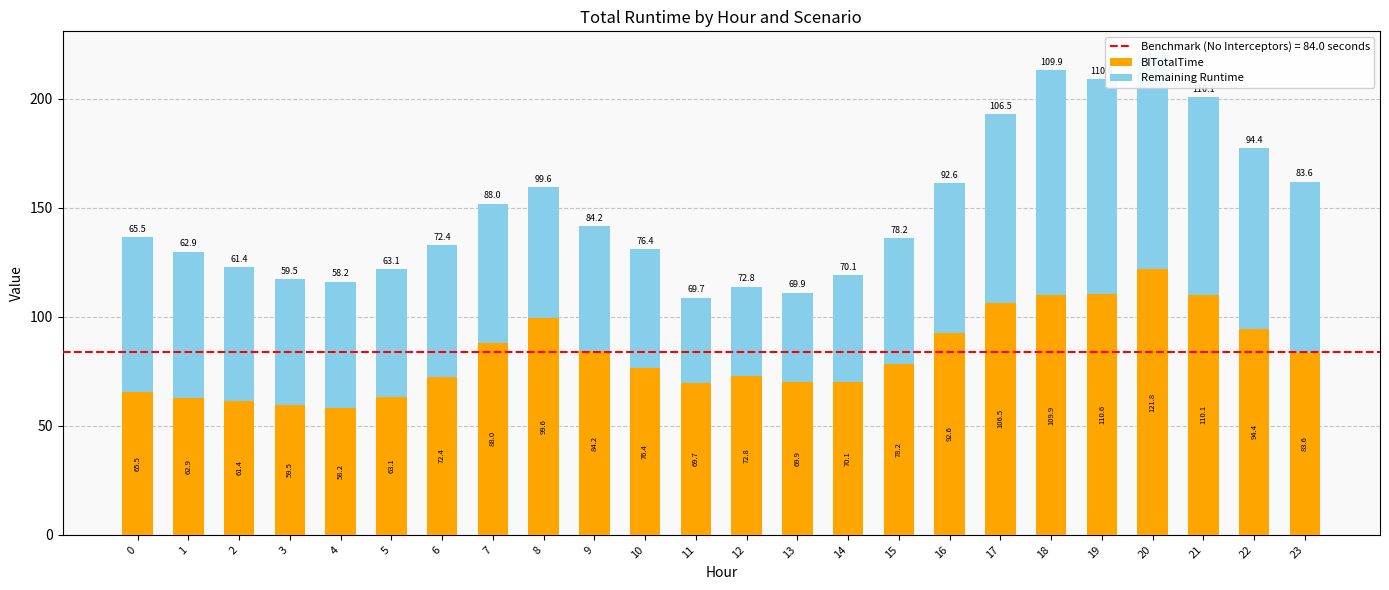

List the labels in order of BITotalTime value, smallest first.

4, 3, 2, 1, 5, 0, 11, 13, 14, 6, 12, 10, 15, 23, 9, 7, 16, 22, 8, 17, 18, 21, 19, 20